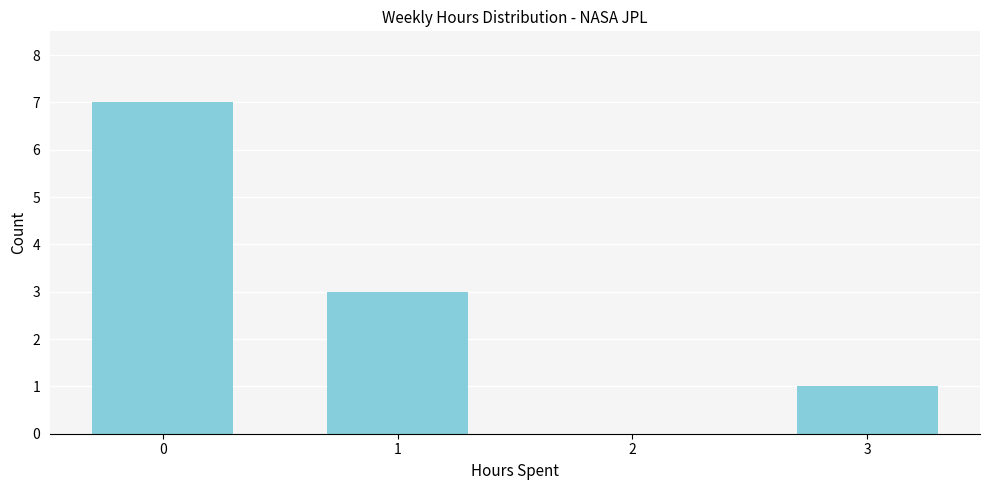

Reading left to right, what are all the values shown in this chart?

0=7	1=3	2=0	3=1